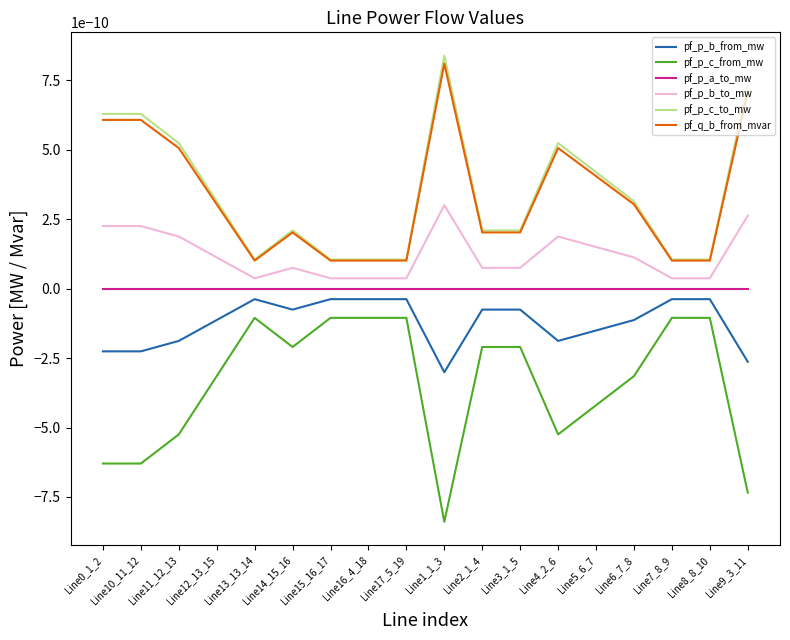

How many lines are shown in the chart?

6